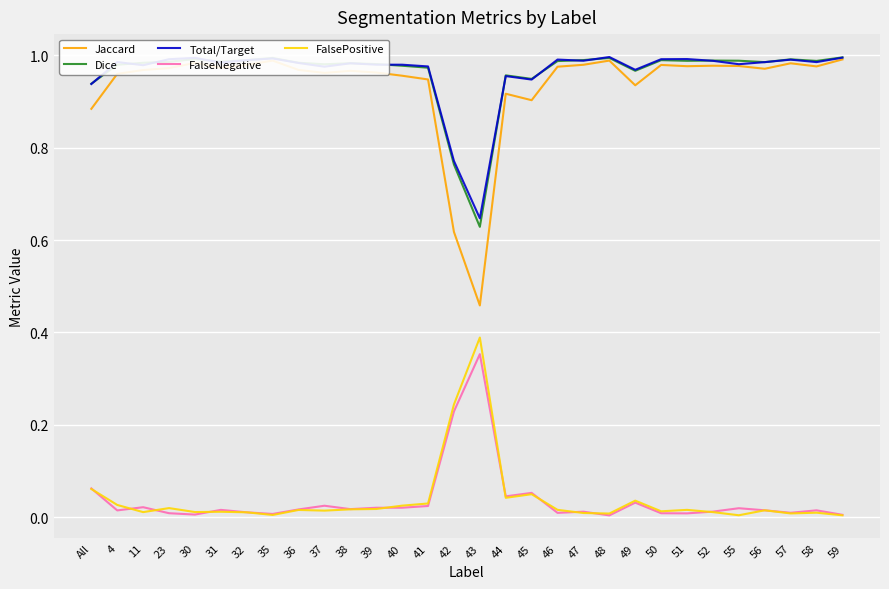

At which label is Jaccard closest to 0?

43